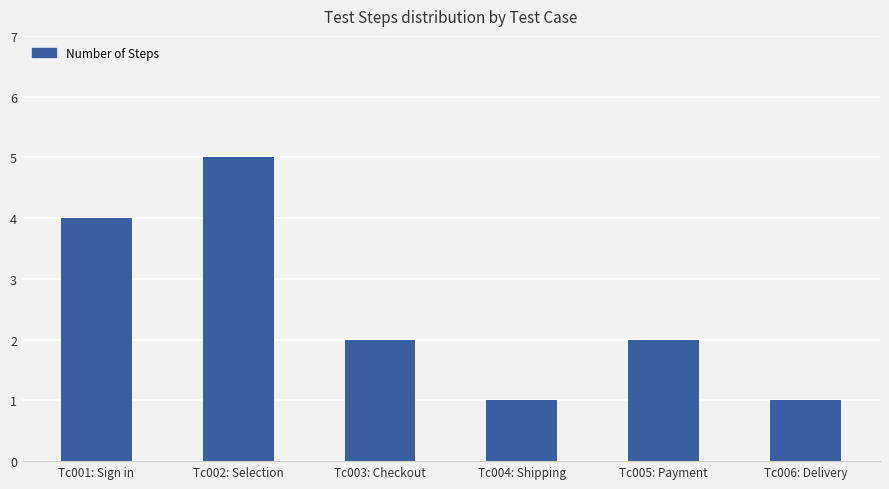

Between Tc003: Checkout and Tc001: Sign in, which is larger?

Tc001: Sign in